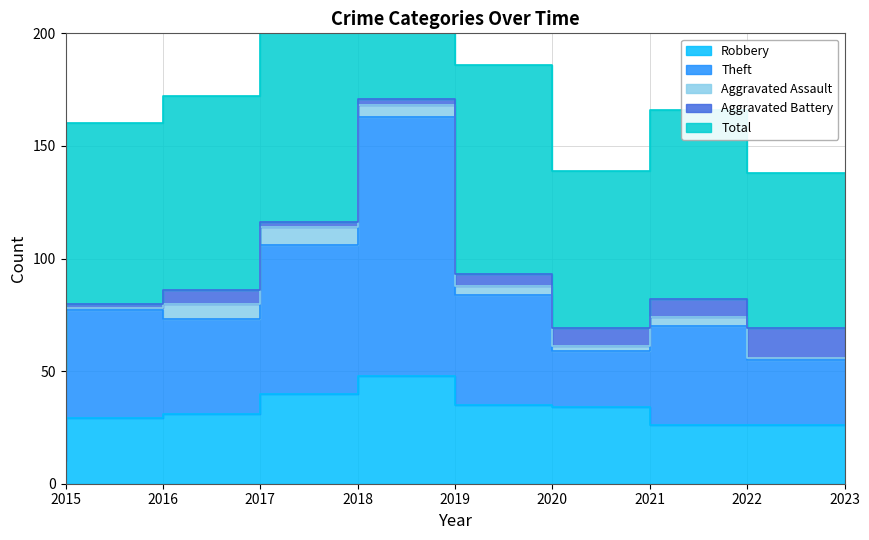

What are all the series names shown in the legend?

Robbery, Theft, Aggravated Assault, Aggravated Battery, Total